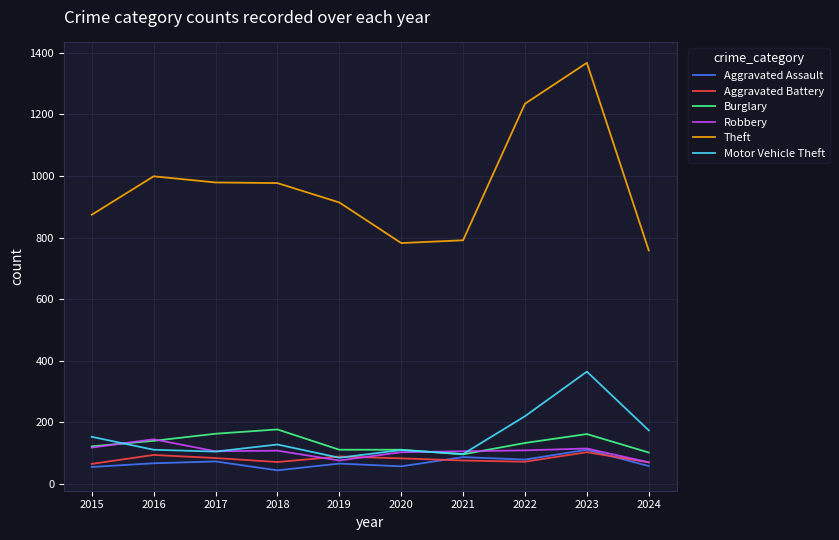

True or false: Robbery has a value of 105 at 2017.

True